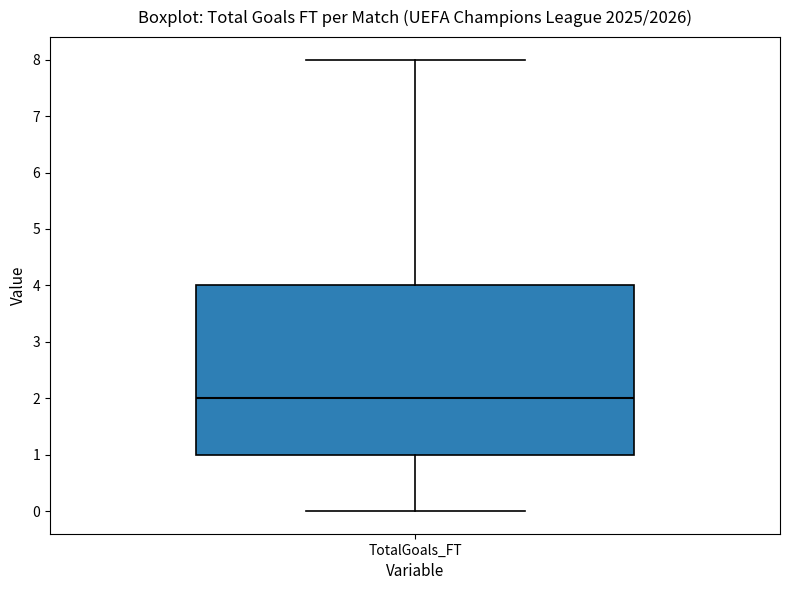

Read this box plot against the y-axis: the position of the median line, the range covered by the box, and the ends of both whiskers. The values are not printed on the chart, so give them approximately, as read against the axis.

median 2, box 1 to 4, whiskers 0 to 8